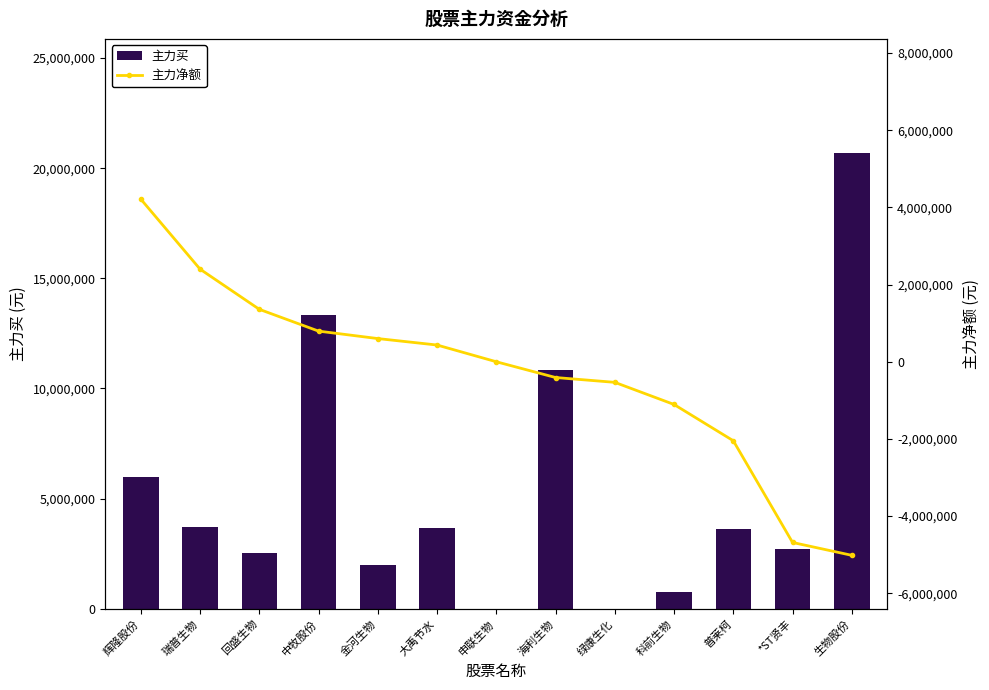

Is the value of 主力净额 at 绿康生化 greater than the value of 主力买 at 金河生物?

No